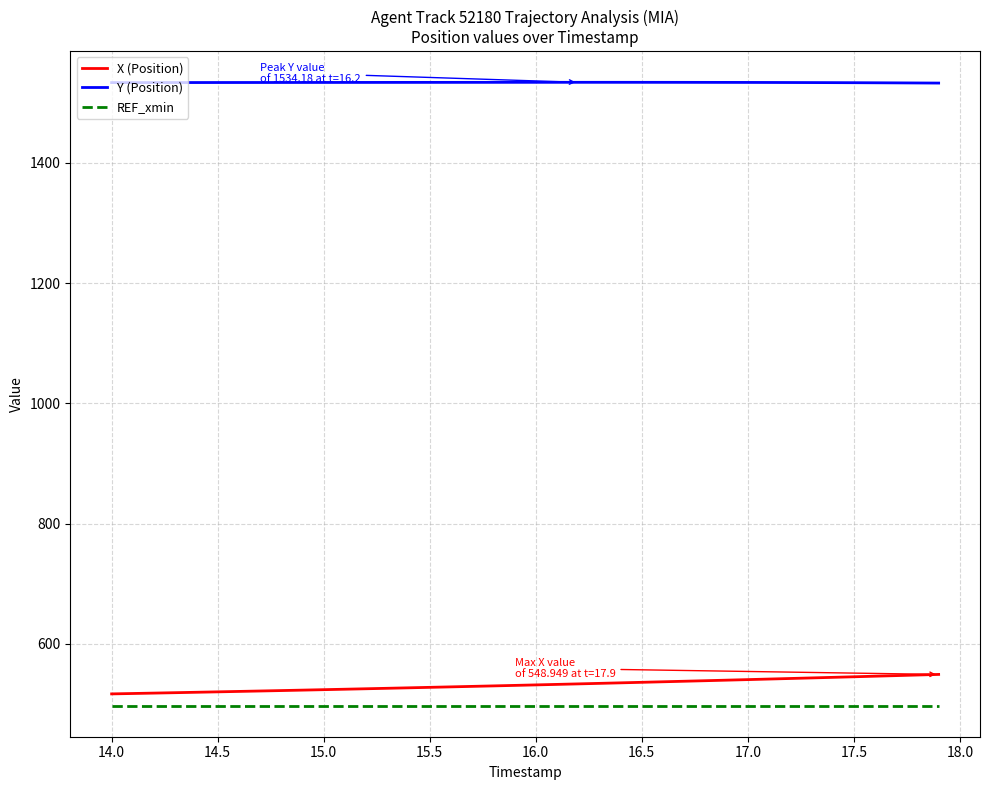

Which series has the largest total across all categories?

Y (Position)